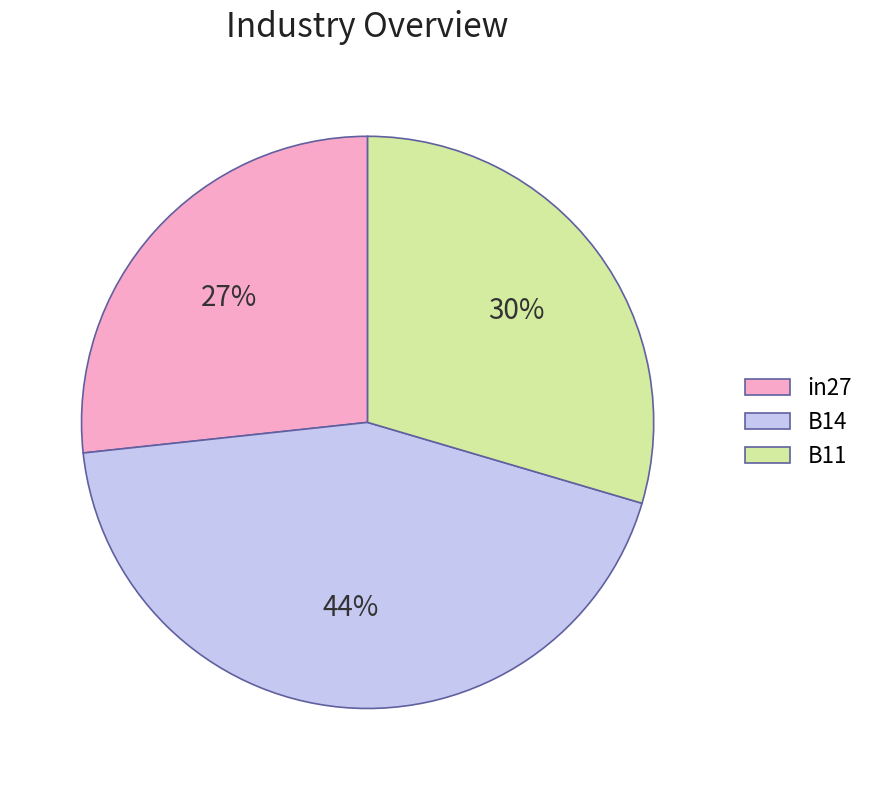

To the nearest percent, what is the average slice percentage?

33%